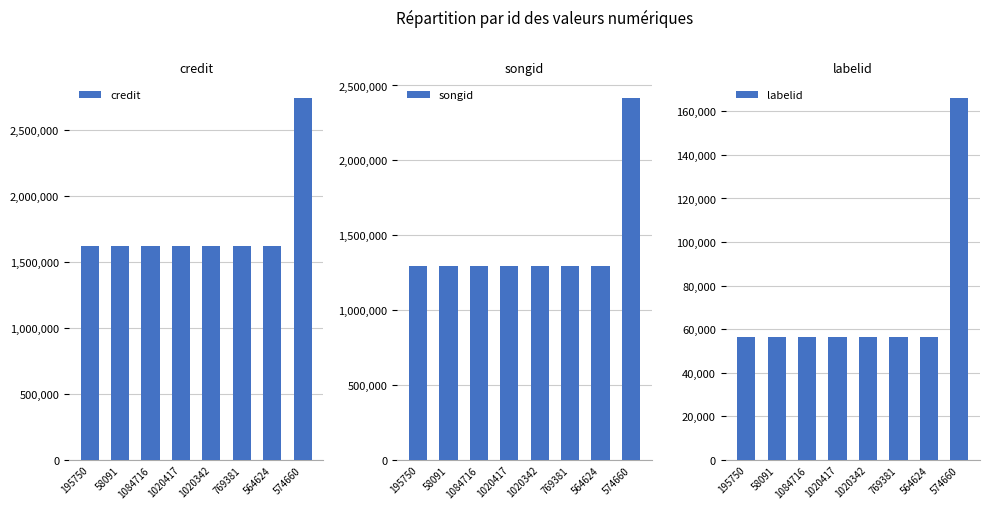

Where is credit nearest to the value 2179423?

195750